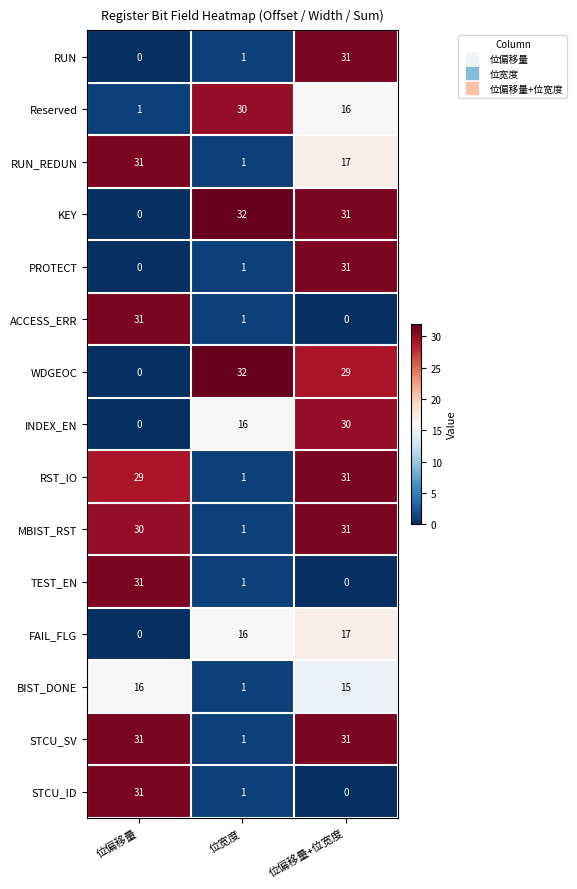

At which category is the sum across all series the highest?

位偏移量+位宽度